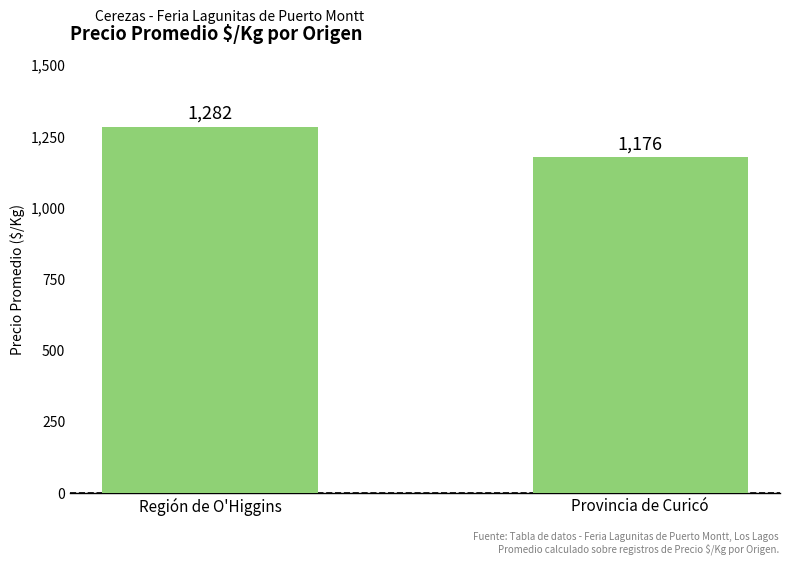

Count the number of categories in the chart.

2